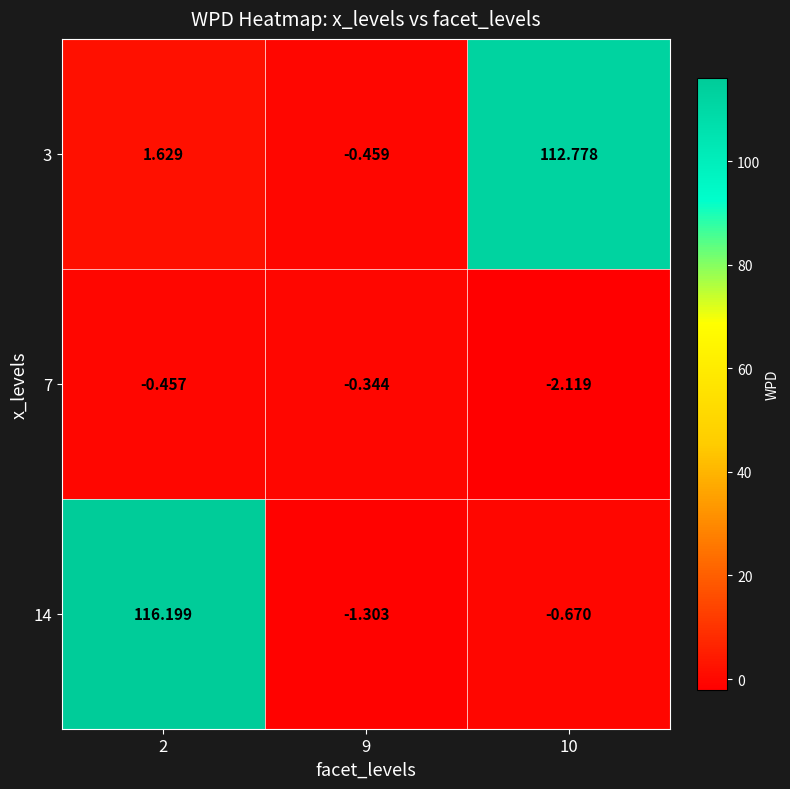

At which category is the sum across all series the highest?

2